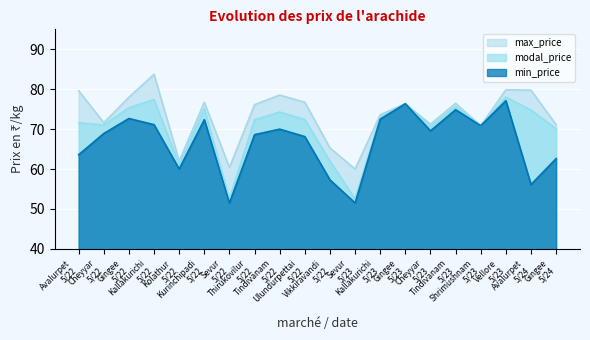

Which category has the highest value in the modal_price series?

Vellore
5/23